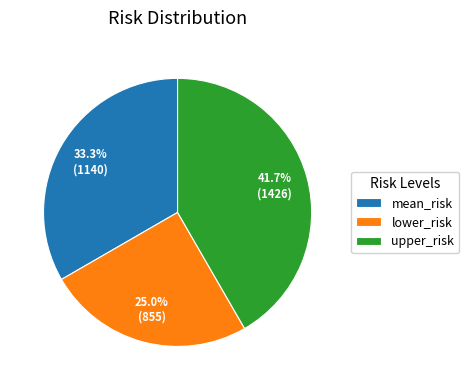

To the nearest percent, what is the difference between the mean_risk and lower_risk slice percentages?

8%